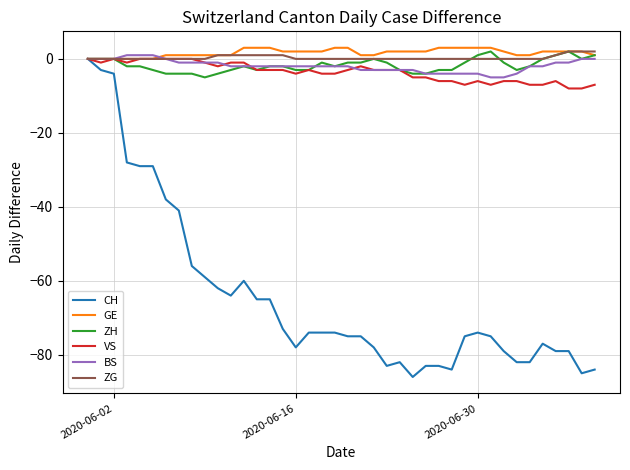

What is the maximum value shown in the chart?

3